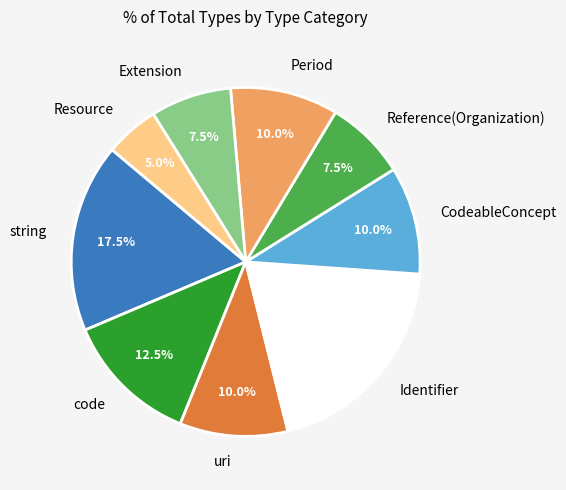

What is the ratio of the value at Period to the value at string?

0.6